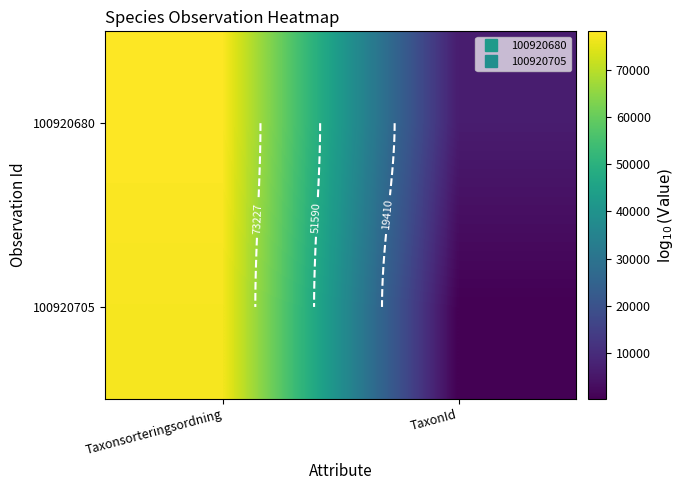

What is the total value across all series at TaxonId?

6806